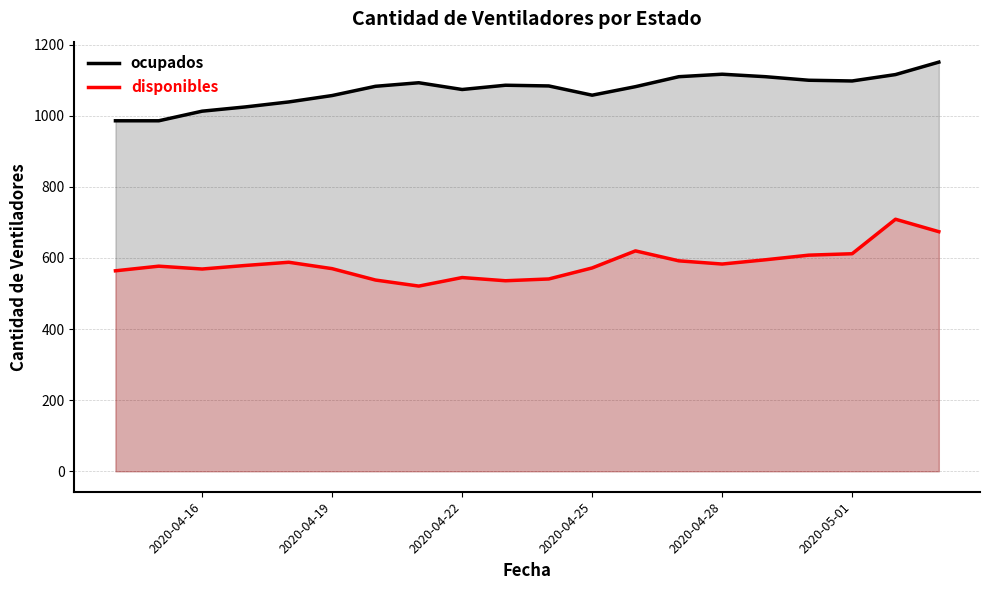

Reading right to left, extract all data points from this chart.

ocupados: 1151	1116	1098	1100	1110	1117	1110	1082	1058	1084	1086	1074	1093	1083	1057	1039	1025	1013	986	986
disponibles: 674	709	612	608	595	583	592	620	572	541	536	545	521	538	570	588	579	569	577	564